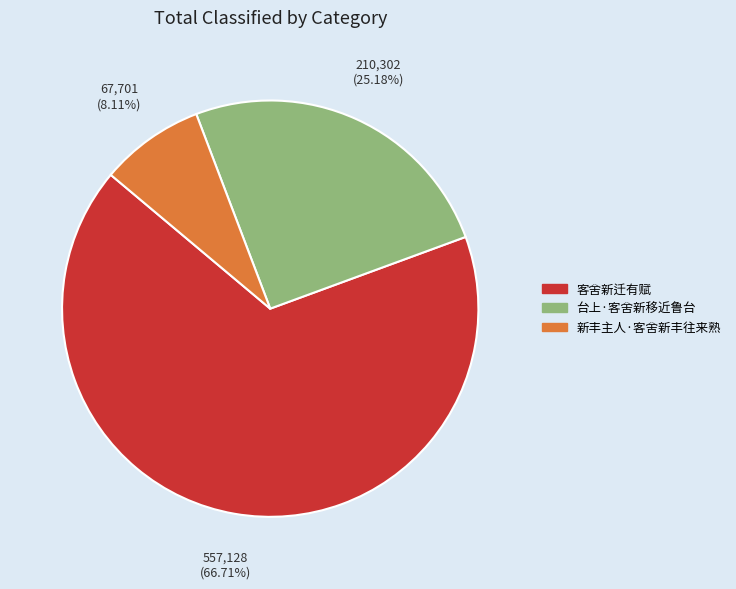

How many segments does this pie chart have?

3